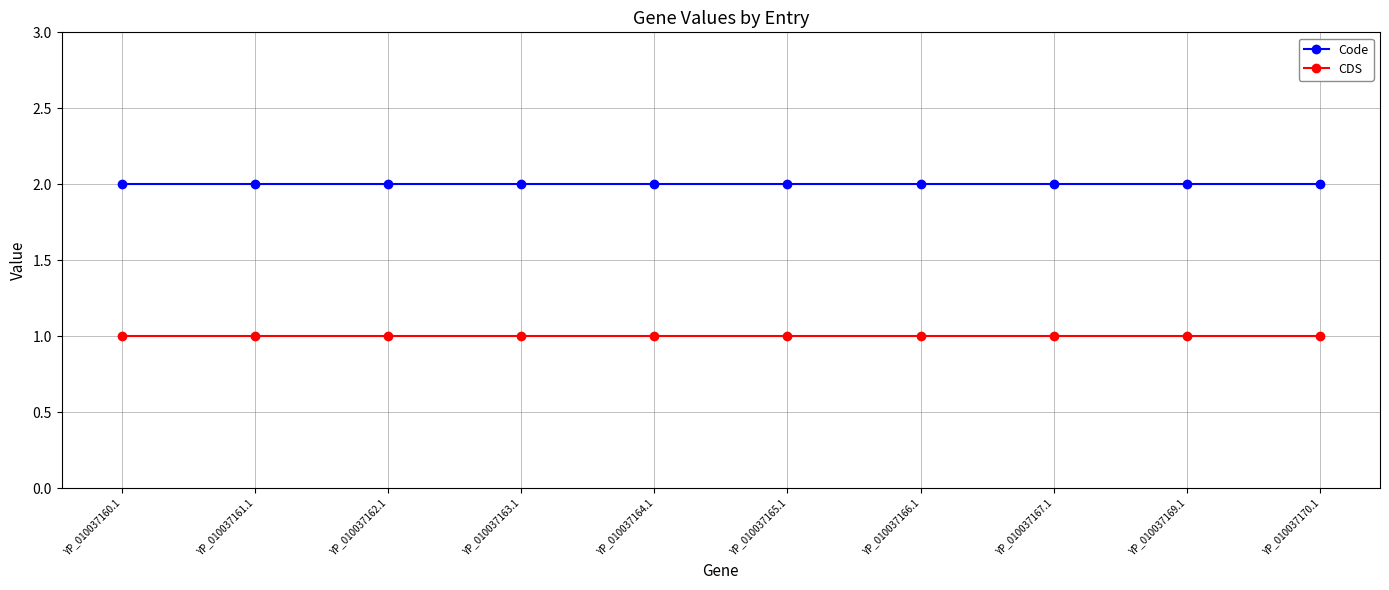

What is the approximate value of Code at YP_010037164.1?

2